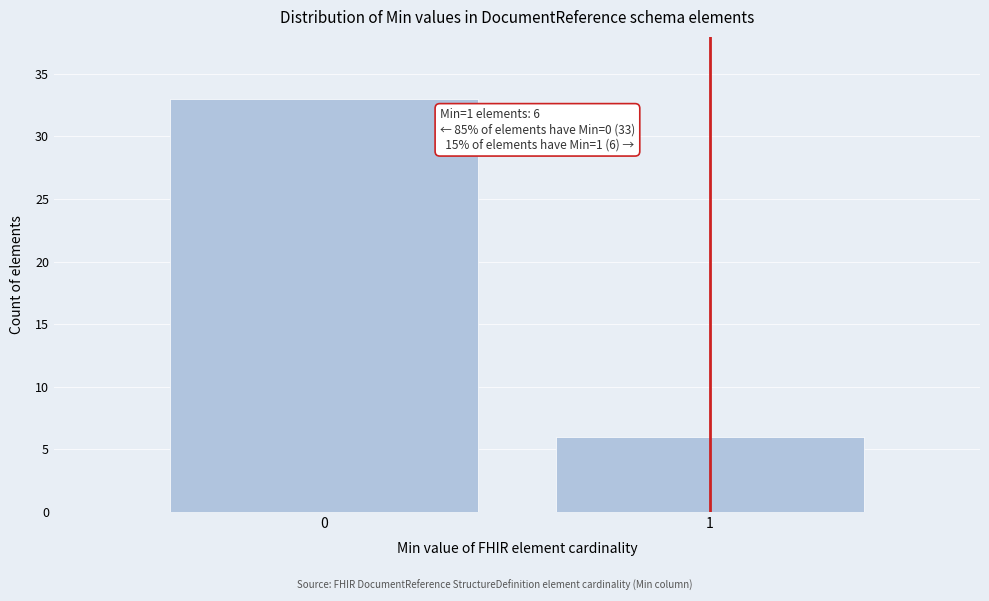

Reading right to left, what are all the values shown in this chart?

1=6	0=33